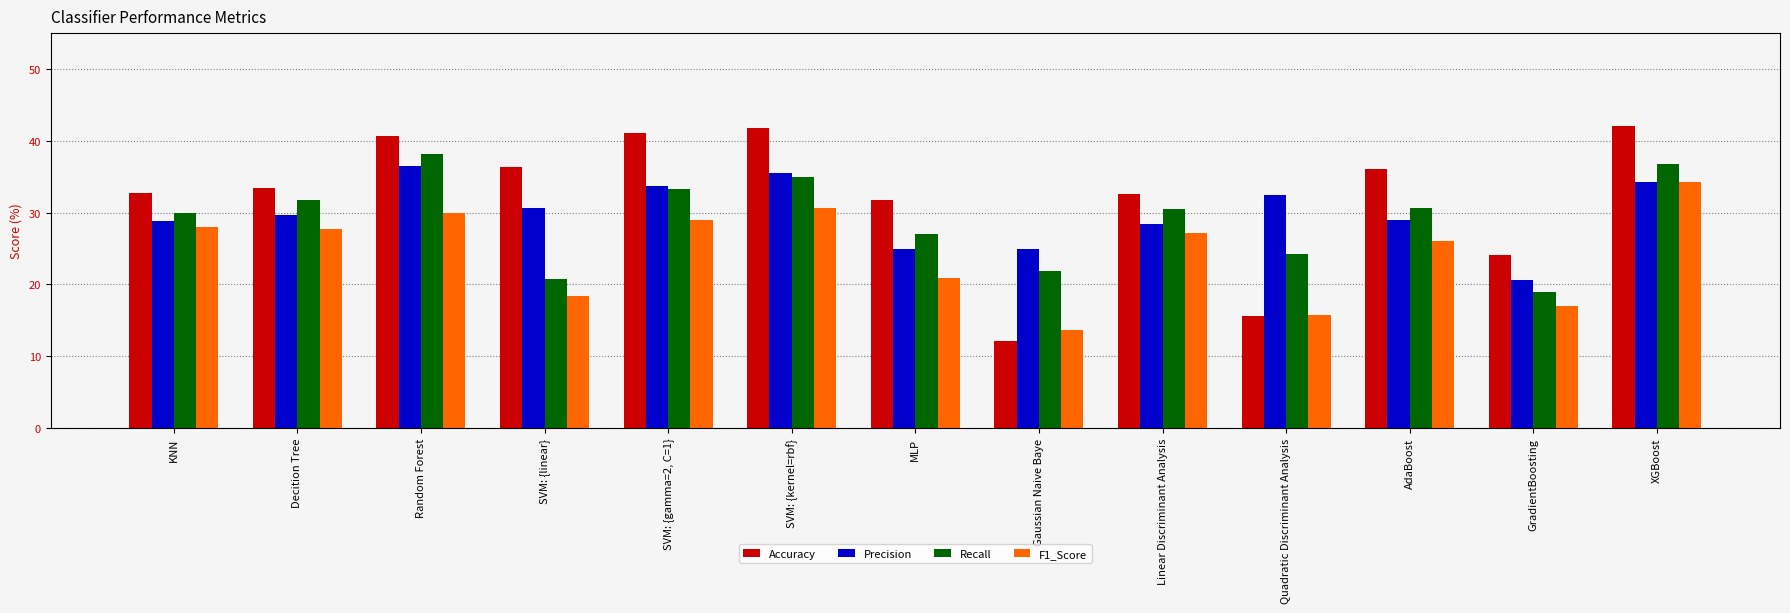

What is the difference between the maximum and minimum values in the F1_Score series?

20.7